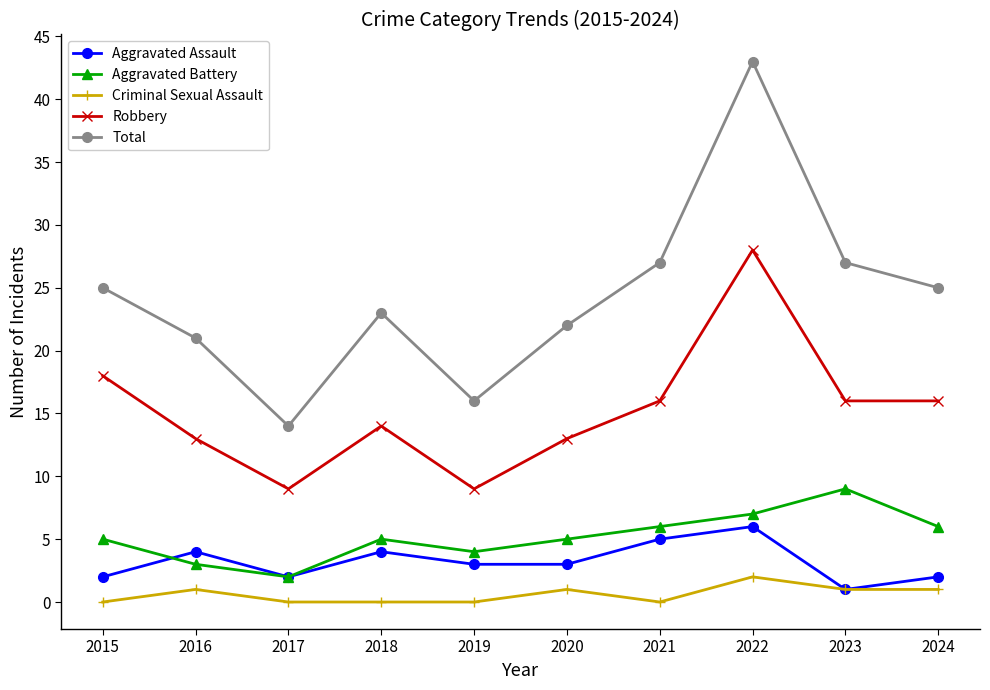

The Aggravated Assault series shows 1 at 2023. True or false?

True